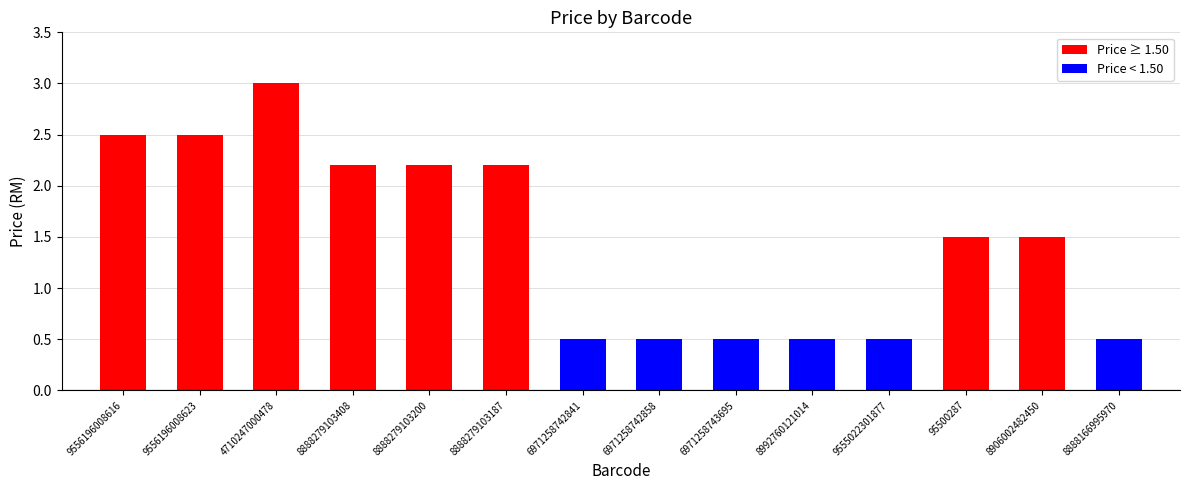

Does the chart contain stacked bars?

No